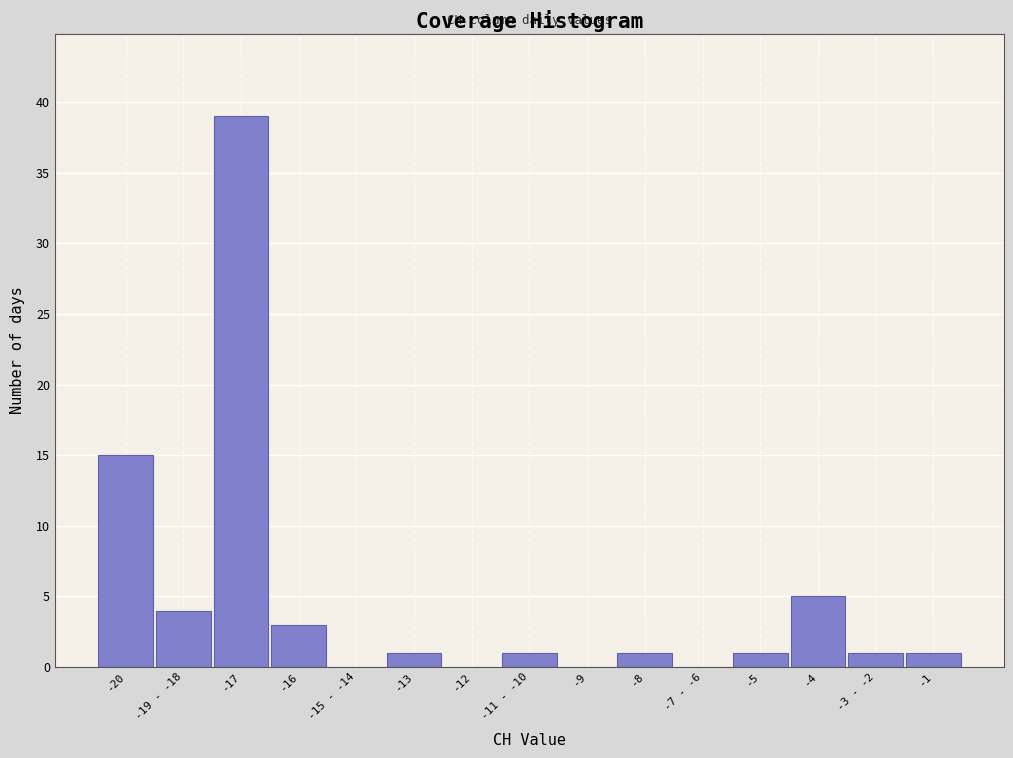

Reading left to right, transcribe all the data shown in this chart.

-20=15	-19 - -18=4	-17=39	-16=3	-15 - -14=0	-13=1	-12=0	-11 - -10=1	-9=0	-8=1	-7 - -6=0	-5=1	-4=5	-3 - -2=1	-1=1